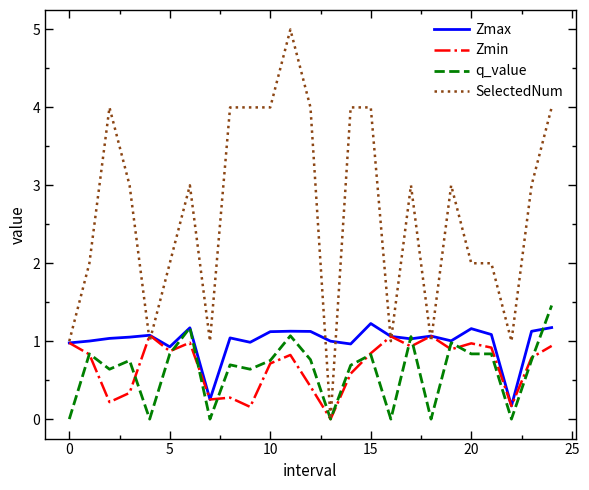

What is the difference between the maximum and minimum values in the Zmin series?

1.1